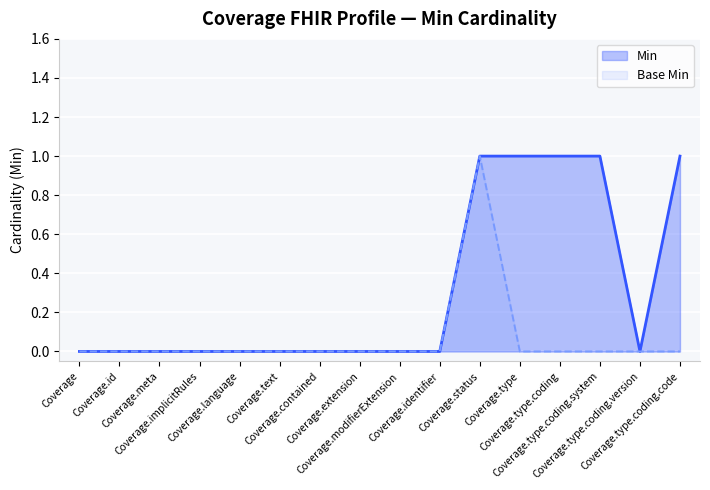

Where is Base Min nearest to the value 0?

Coverage